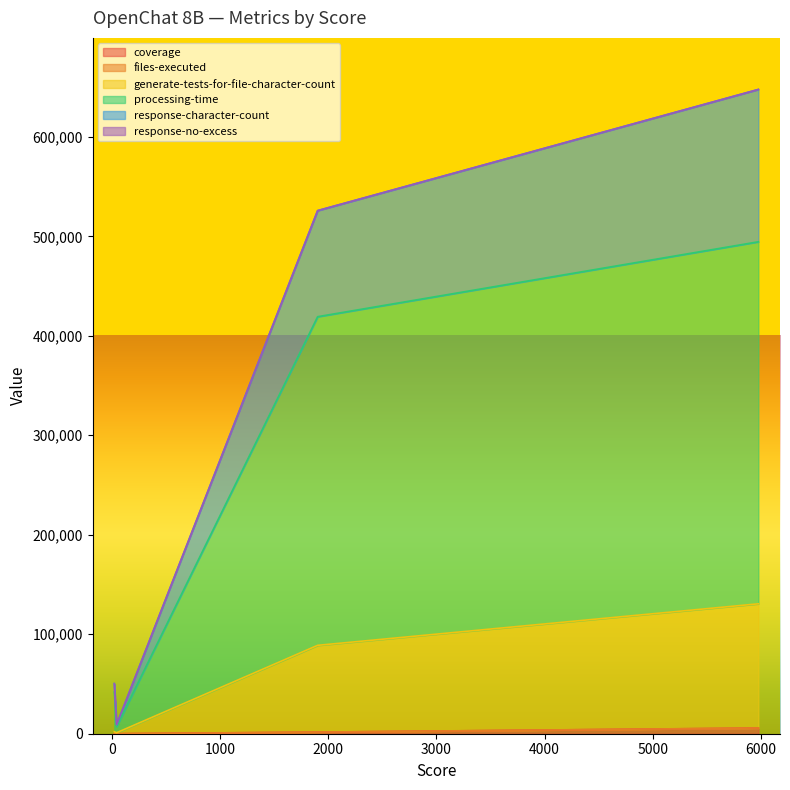

What are all the series names shown in the legend?

coverage, files-executed, generate-tests-for-file-character-count, processing-time, response-character-count, response-no-excess